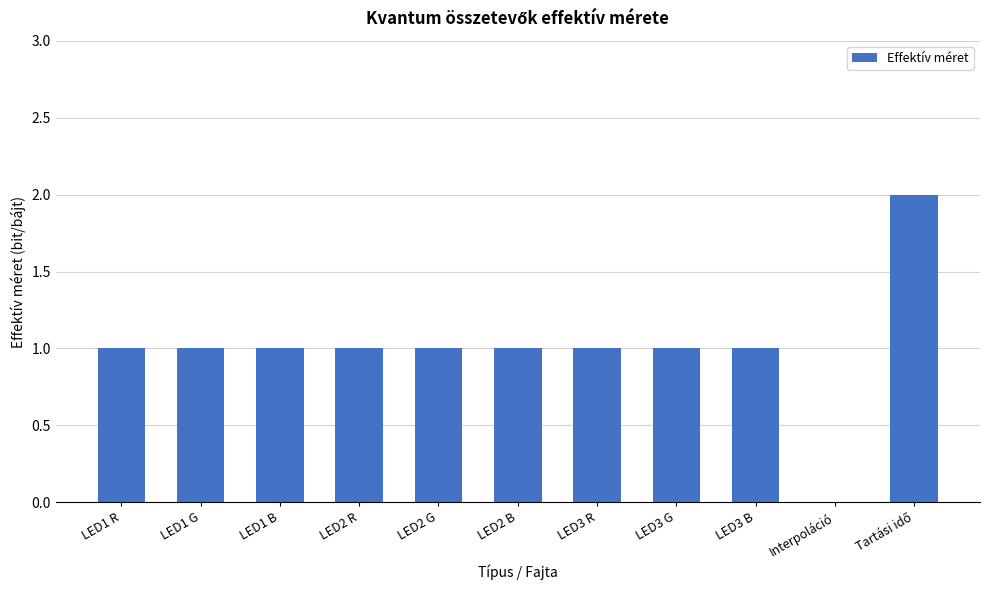

What is the approximate value at LED3 R?

1